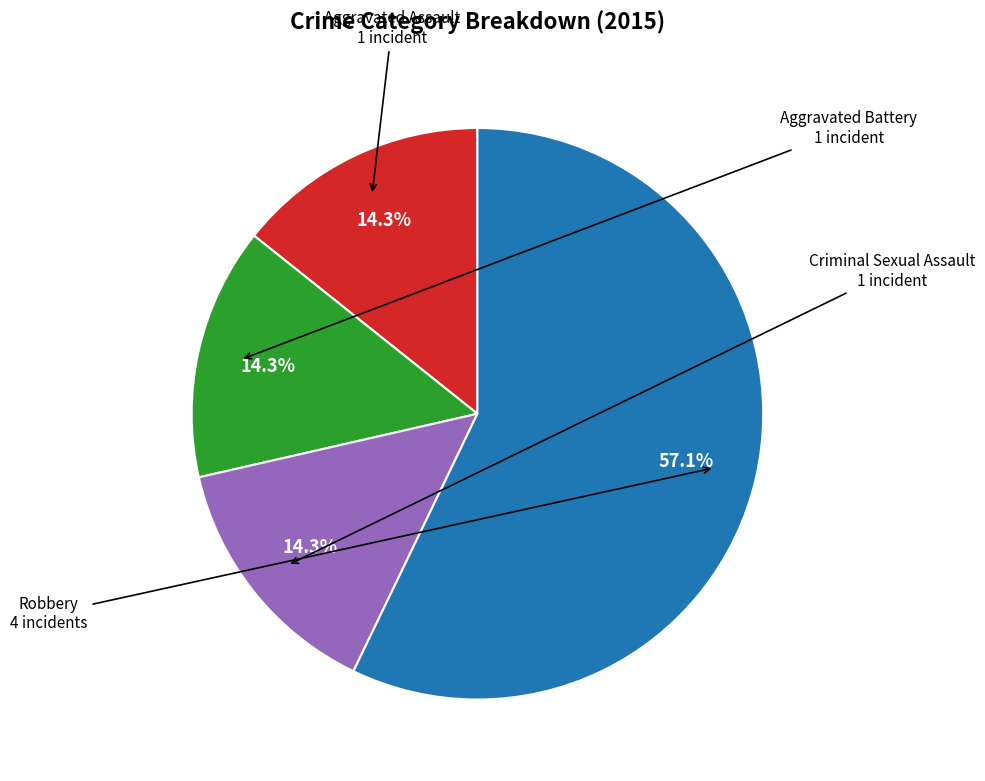

How many segments does this pie chart have?

4